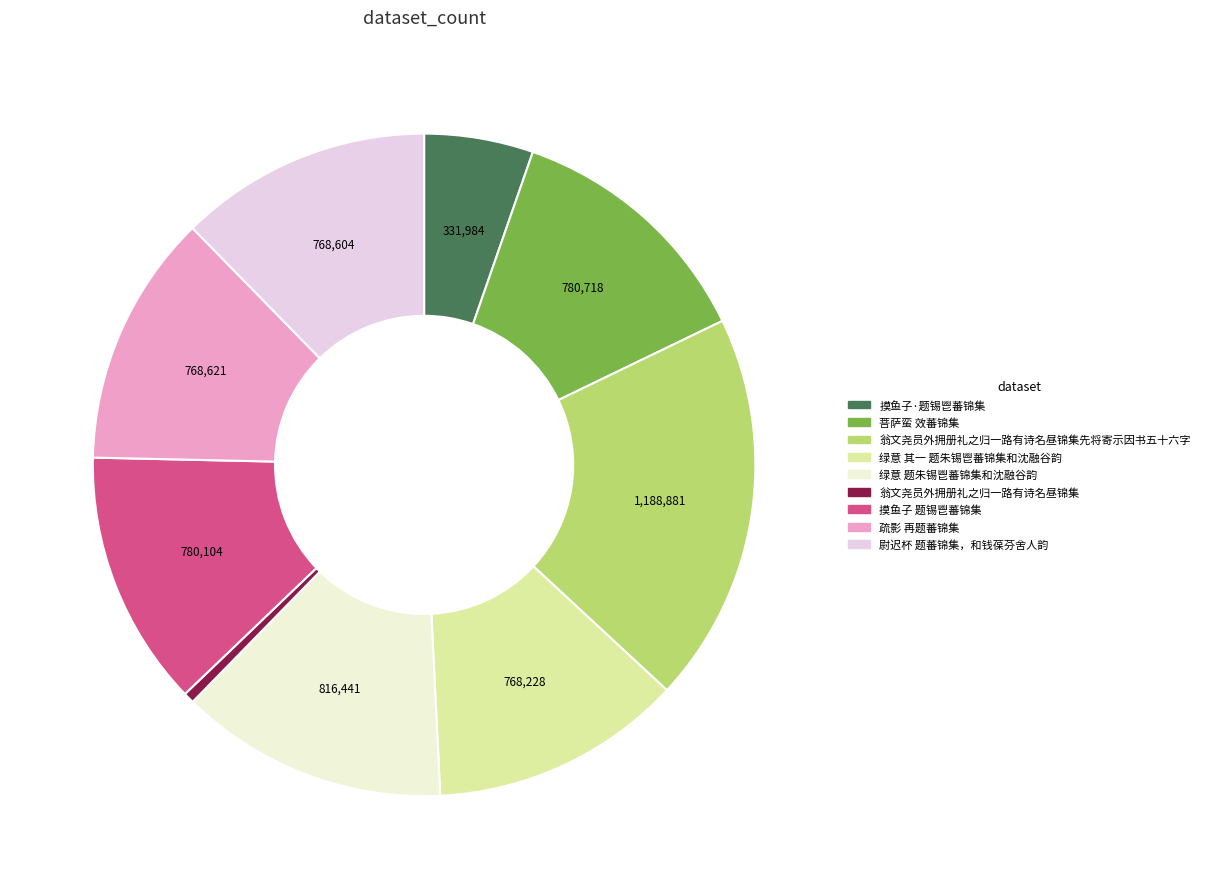

Does any single category account for the majority?

No